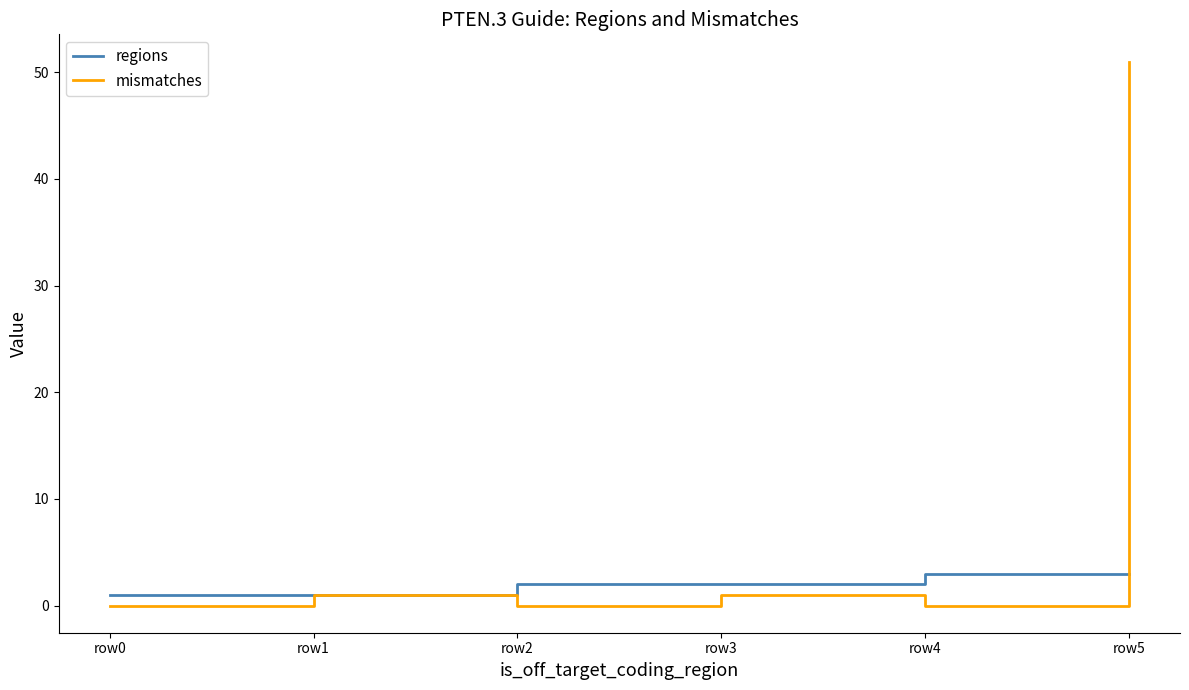

Which series has the largest total across all categories?

mismatches